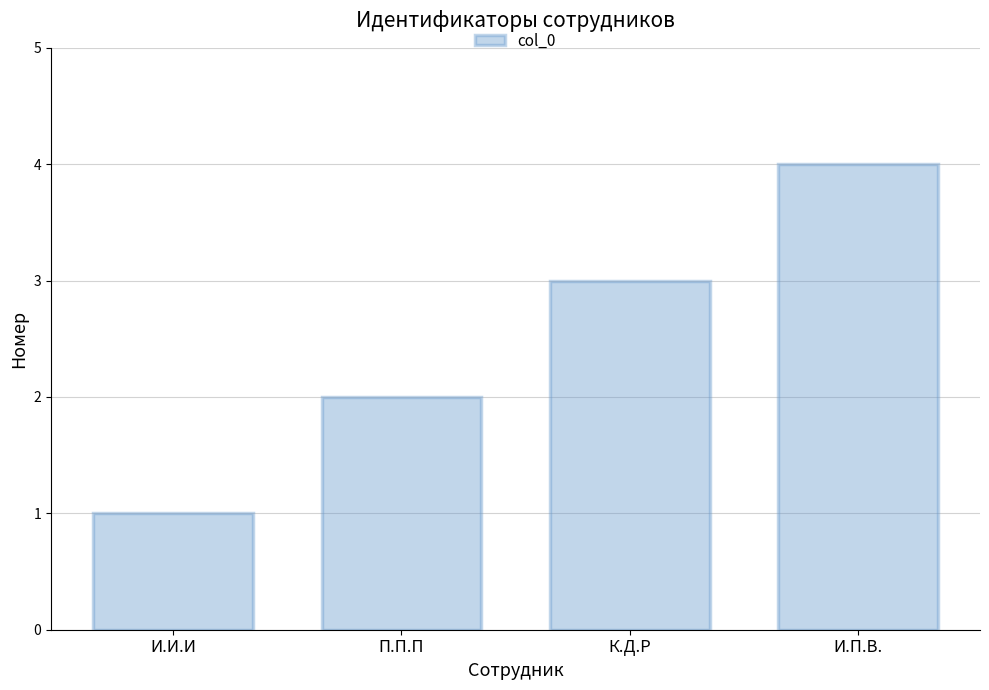

What is the smallest value displayed?

1